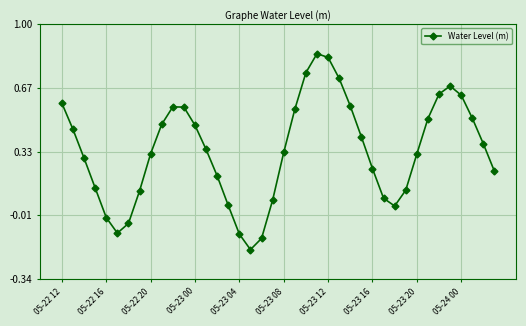

Is this an area chart (filled region under the line)?

No